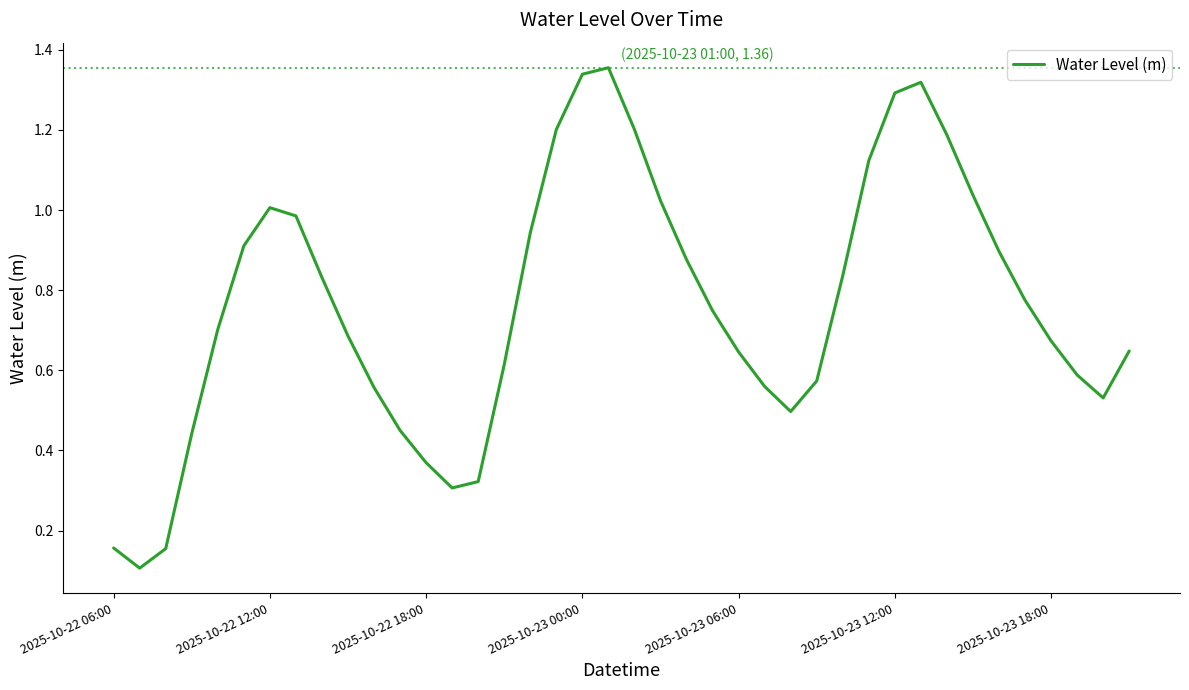

What is the difference between the maximum and minimum values?

1.2